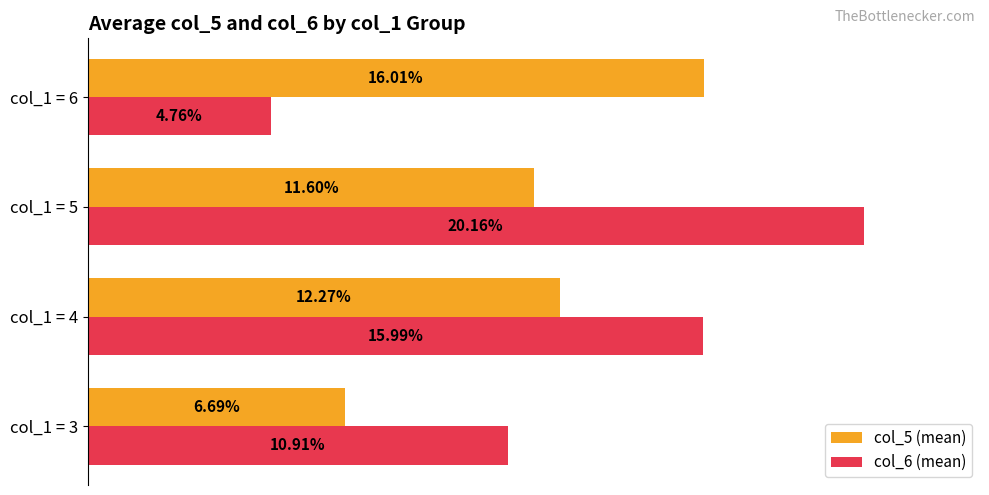

Between col_1 = 3 and col_1 = 6, which series saw the biggest shift?

col_5 (mean)